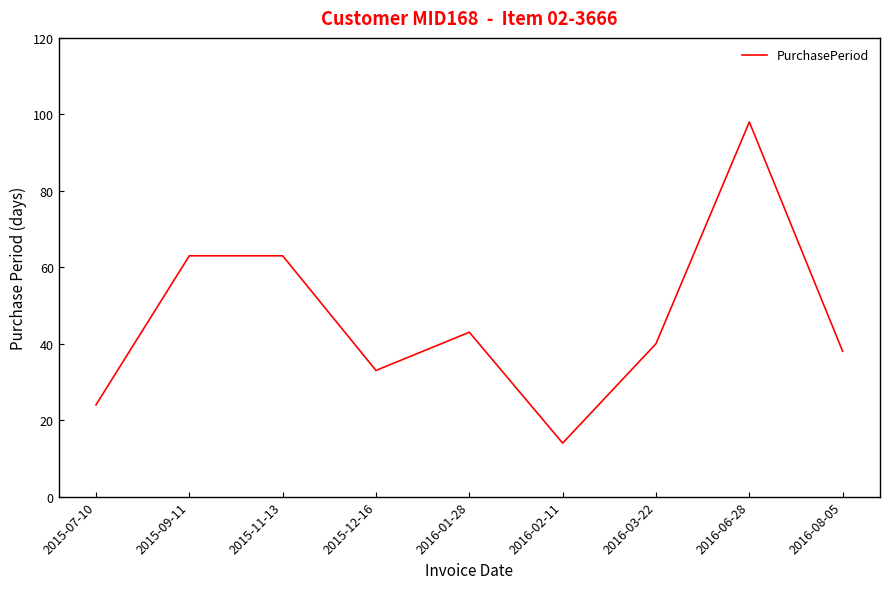

Count the number of categories in the chart.

9